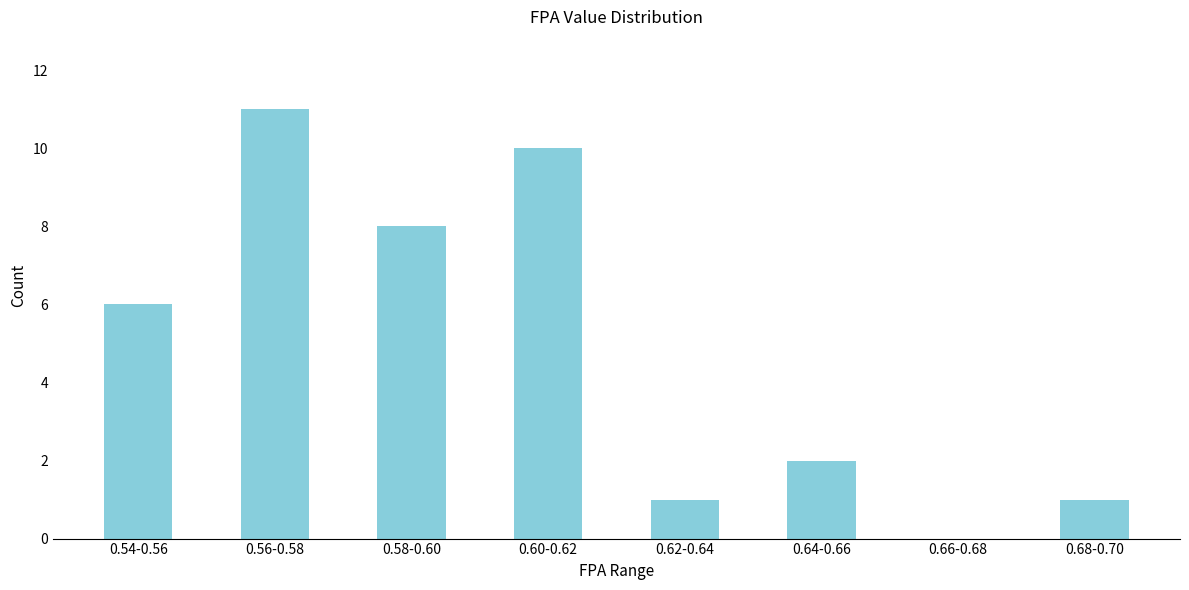

Reading left to right, list all the values displayed in this chart.

0.54-0.56=6	0.56-0.58=11	0.58-0.60=8	0.60-0.62=10	0.62-0.64=1	0.64-0.66=2	0.66-0.68=0	0.68-0.70=1